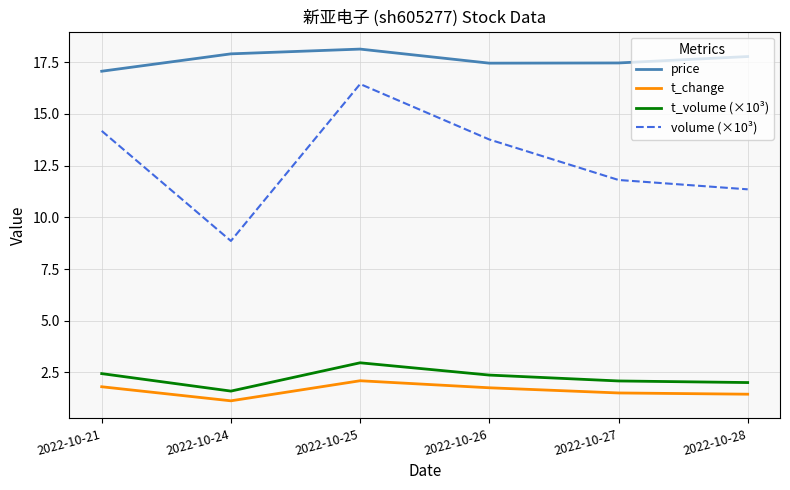

Is this an area chart (filled region under the line)?

No